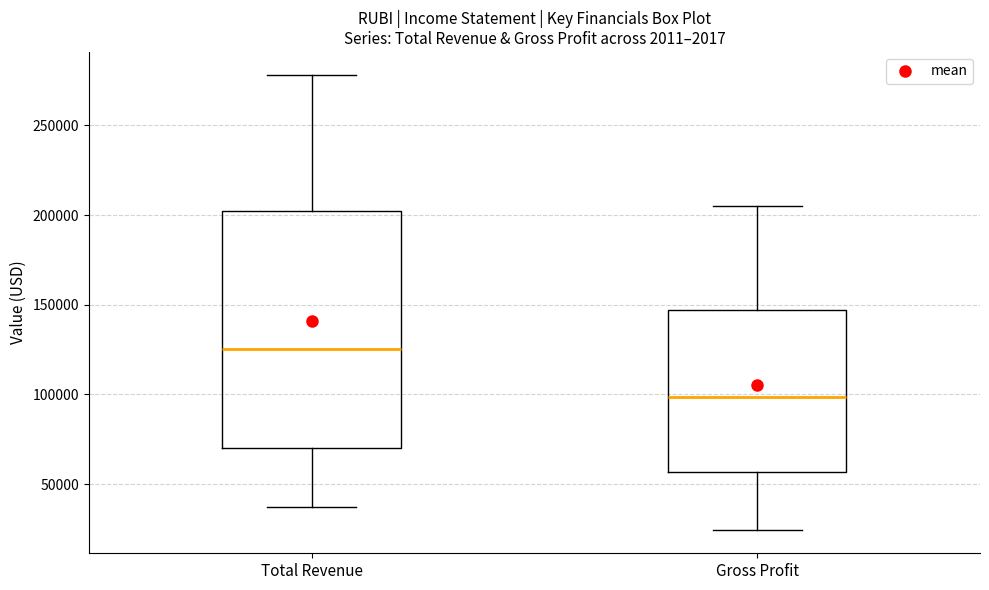

Where does the median line of the box for Gross Profit sit on the y-axis? The values are not printed on the chart, so give them approximately, as read against the axis.

100000